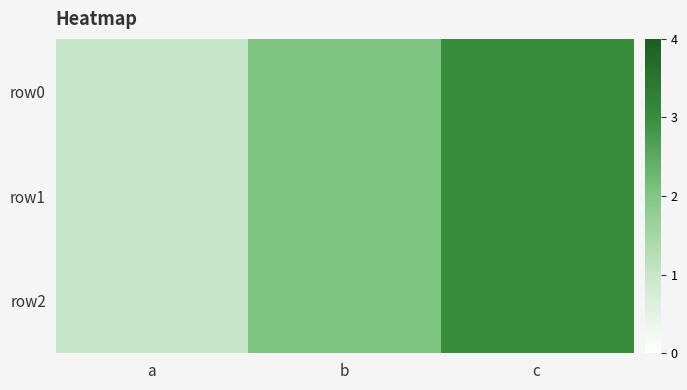

At which category does the chart reach its minimum across all series?

a